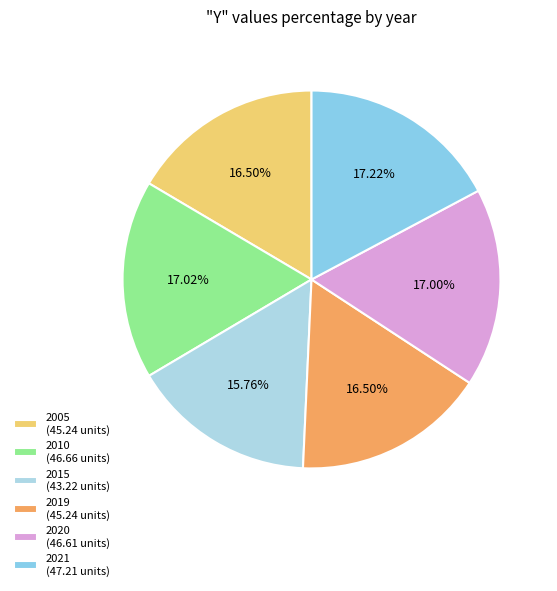

Is the sum of 2019 and 2020 greater than half?

No